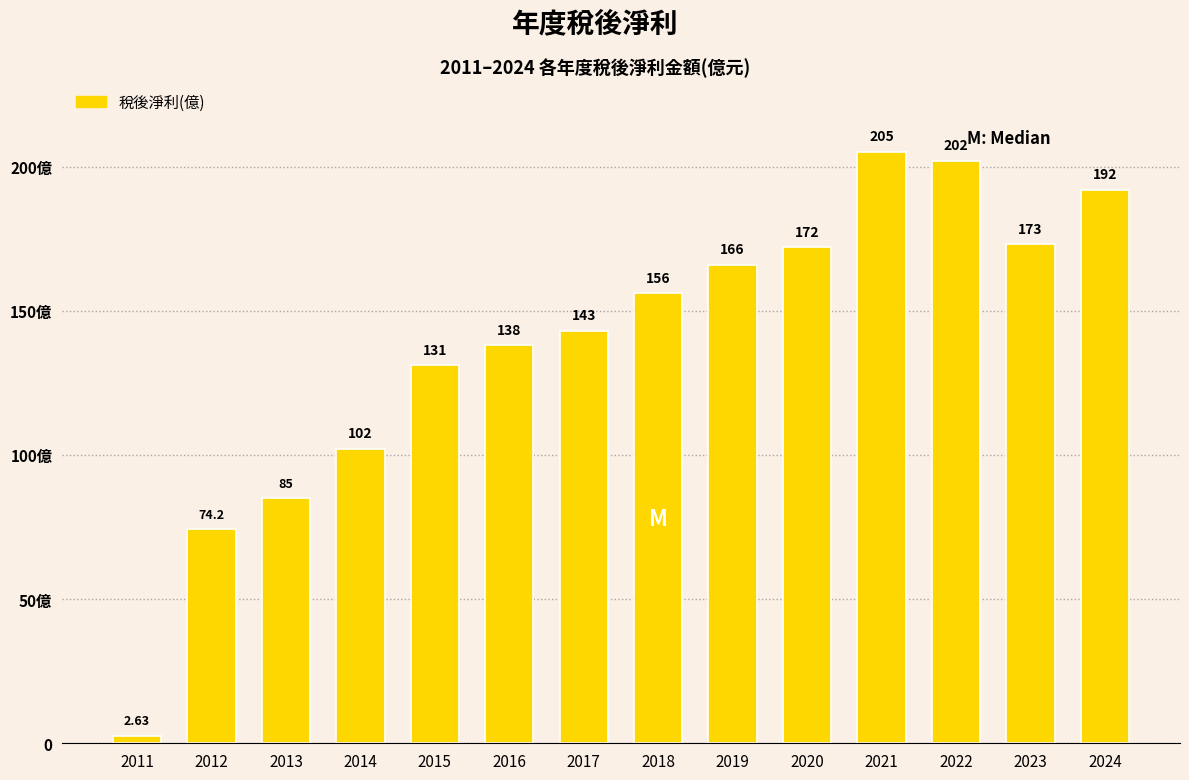

Which label corresponds to the smallest value in the chart?

2011